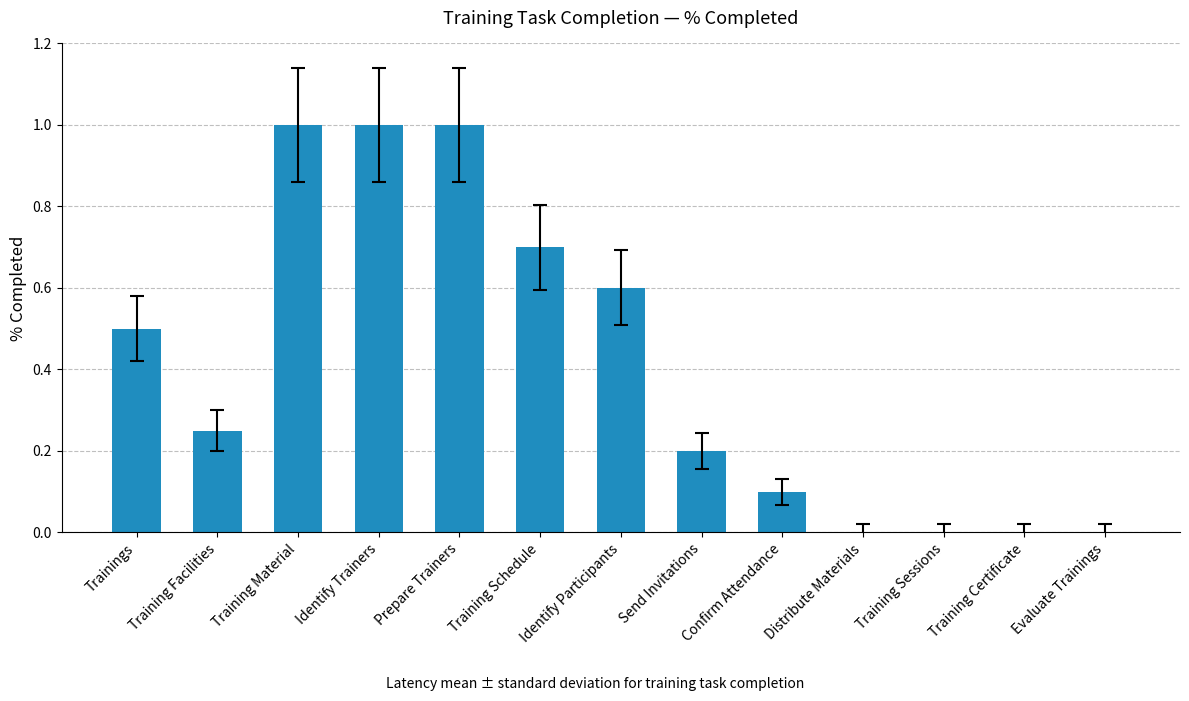

Count the number of categories in the chart.

13